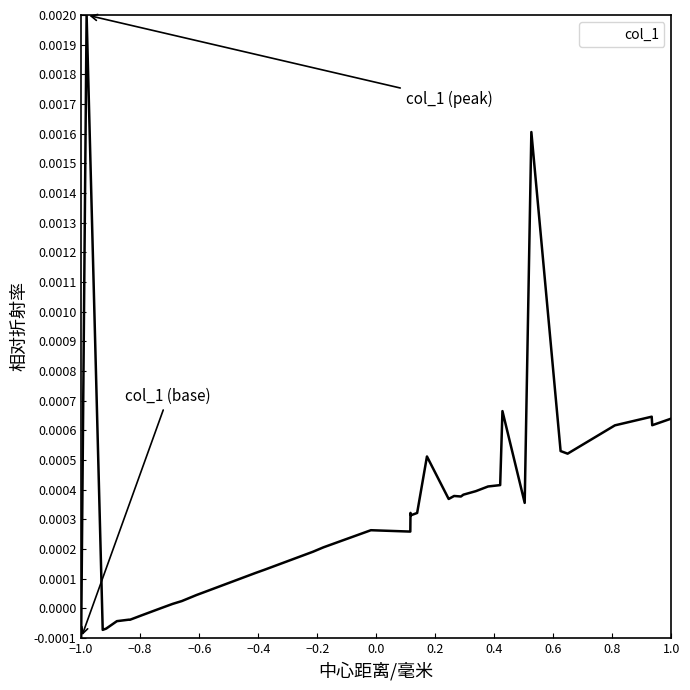

How many lines are shown in the chart?

1